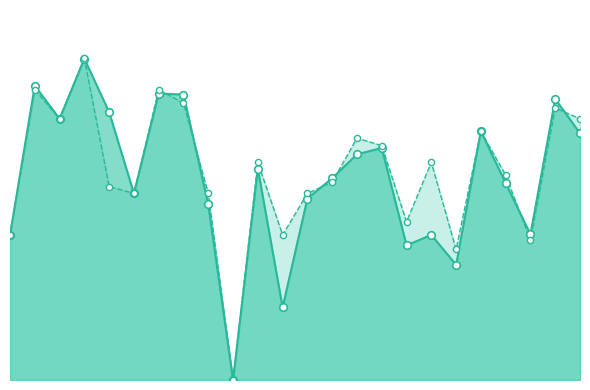

Which series has the largest total across all categories?

accuracy